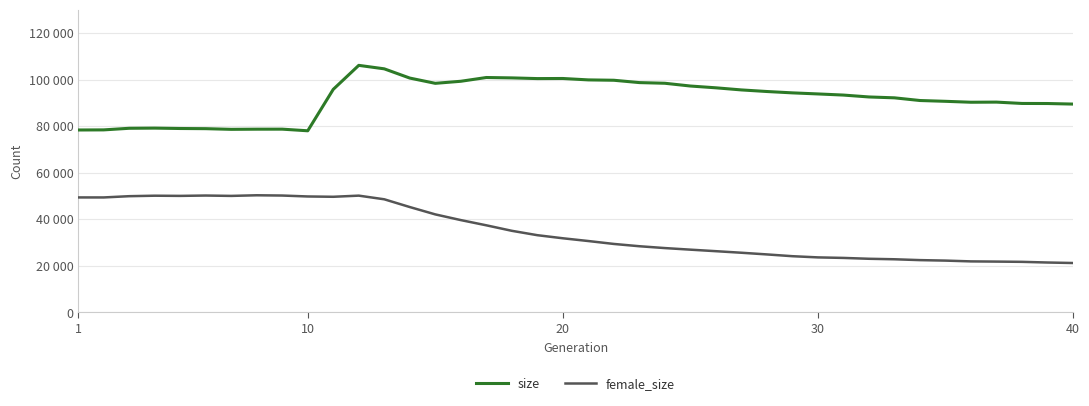

Rank the series by their maximum value, from lowest to highest.

female_size, size